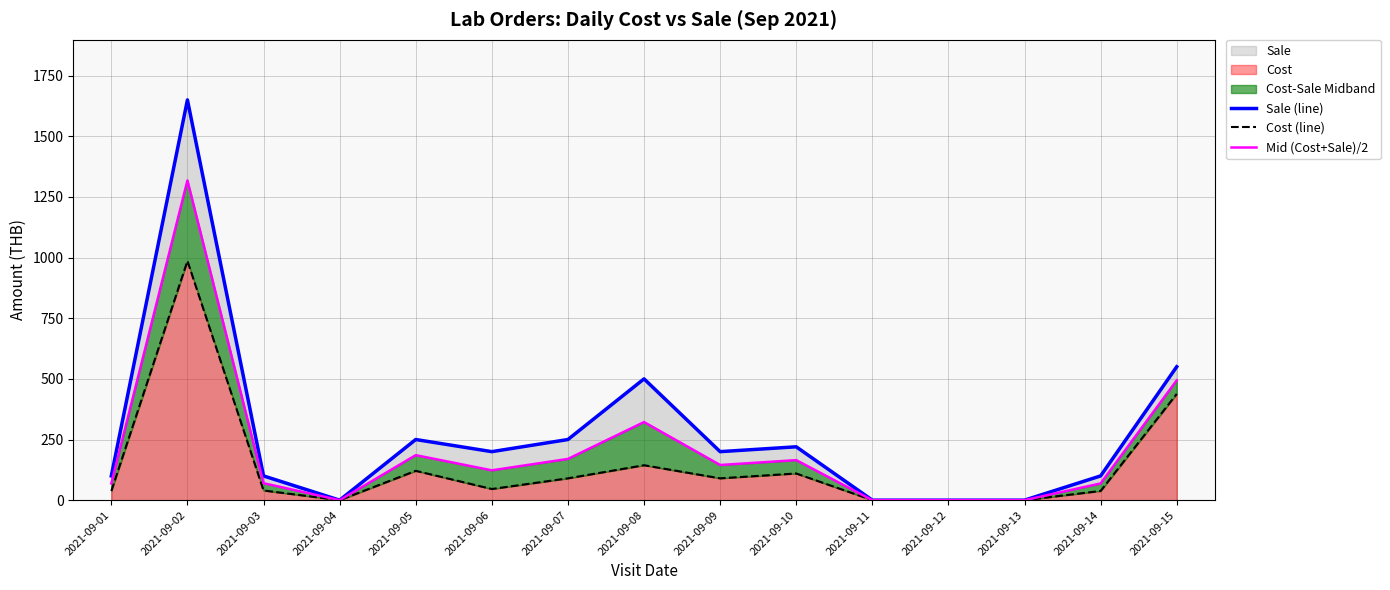

Does the chart have visible grid lines?

Yes